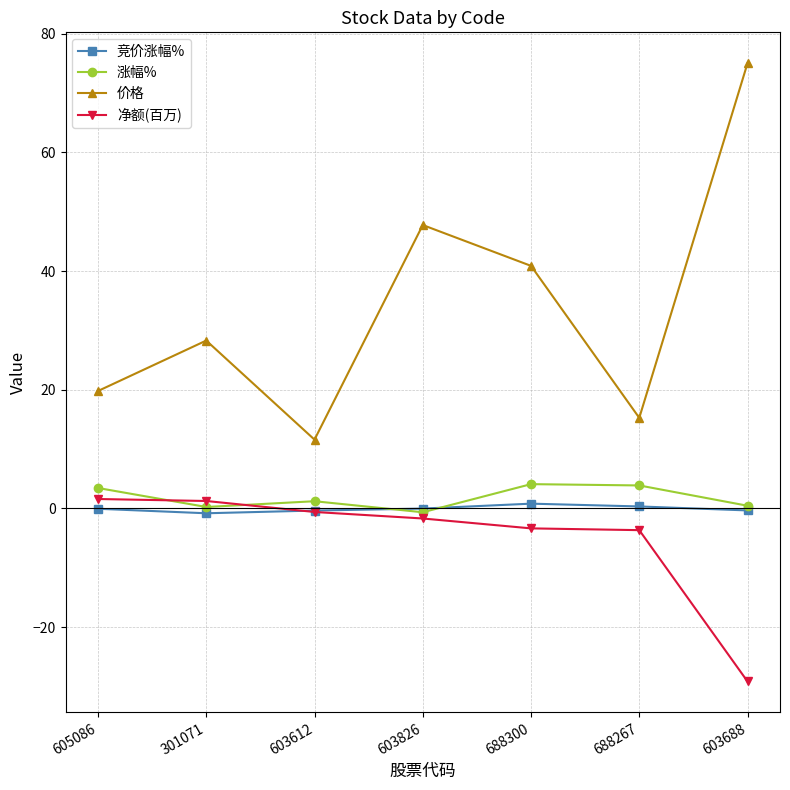

What is the label of the 3rd point from the right?

688300